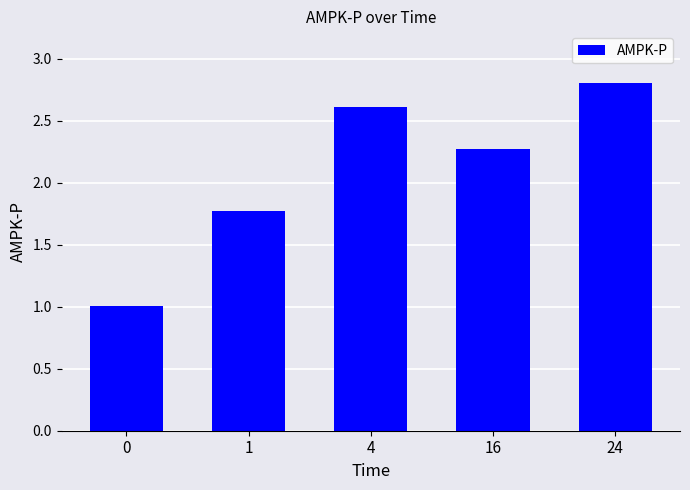

List the labels in order of value, largest first.

24, 4, 16, 1, 0